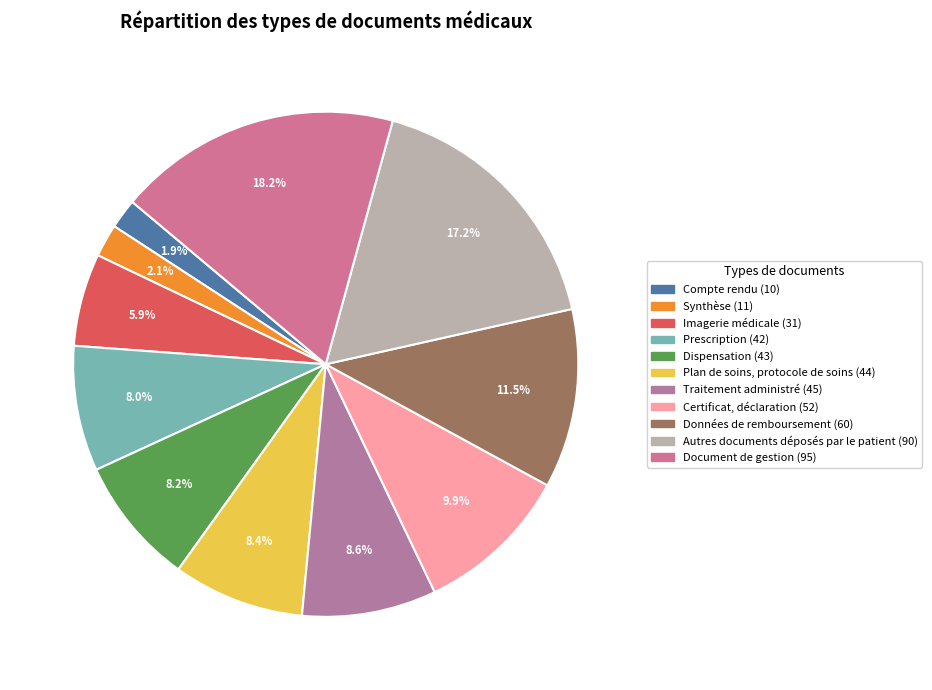

What is the largest slice in the pie chart?

Document de gestion